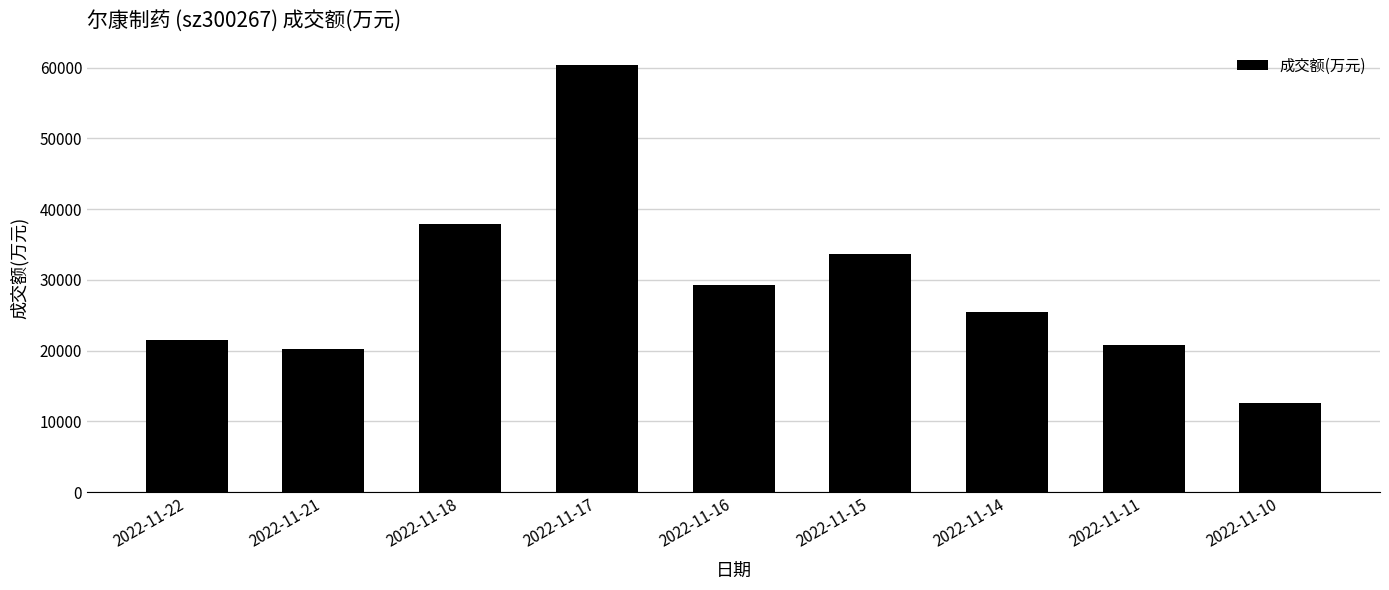

Are the bars grouped side by side (vs. stacked)?

No